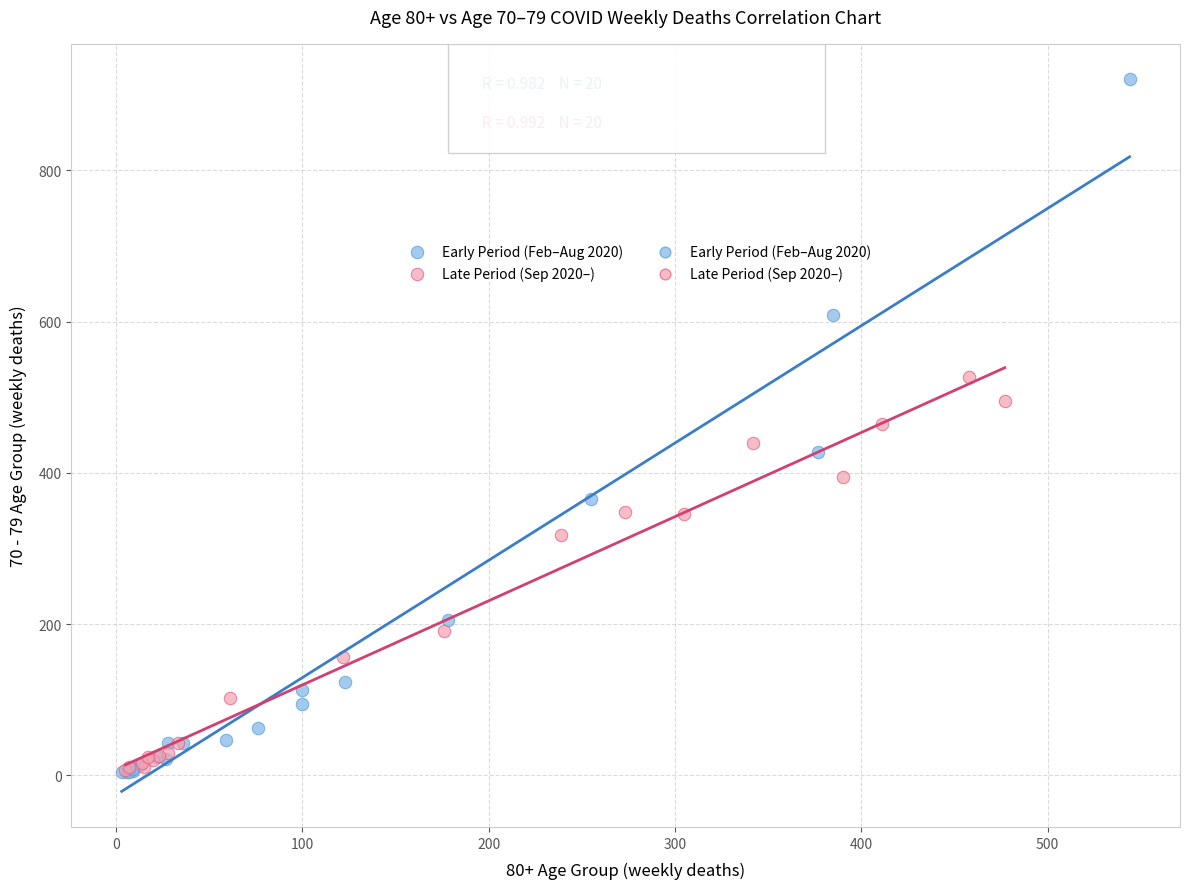

Which series has the largest Y range (max minus min)?

Early Period (Feb–Aug 2020)